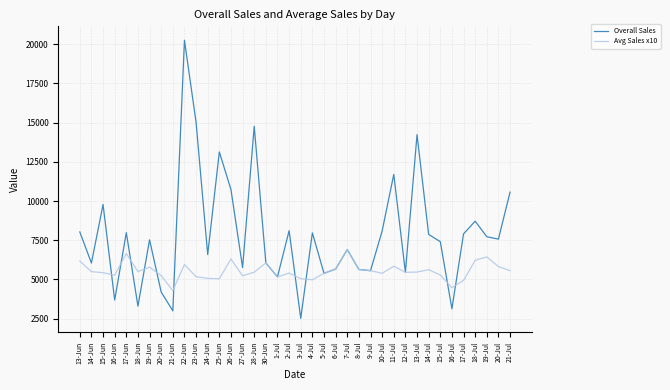

What are all the series names shown in the legend?

Overall Sales, Avg Sales x10